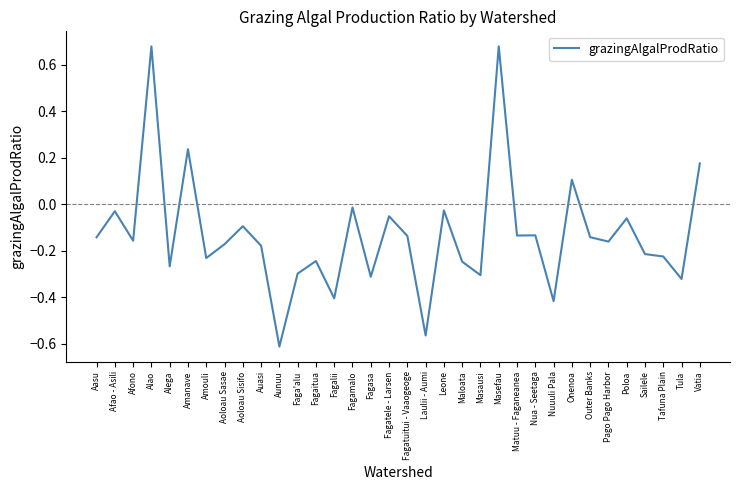

Which category has the lowest value across all series?

Aunuu